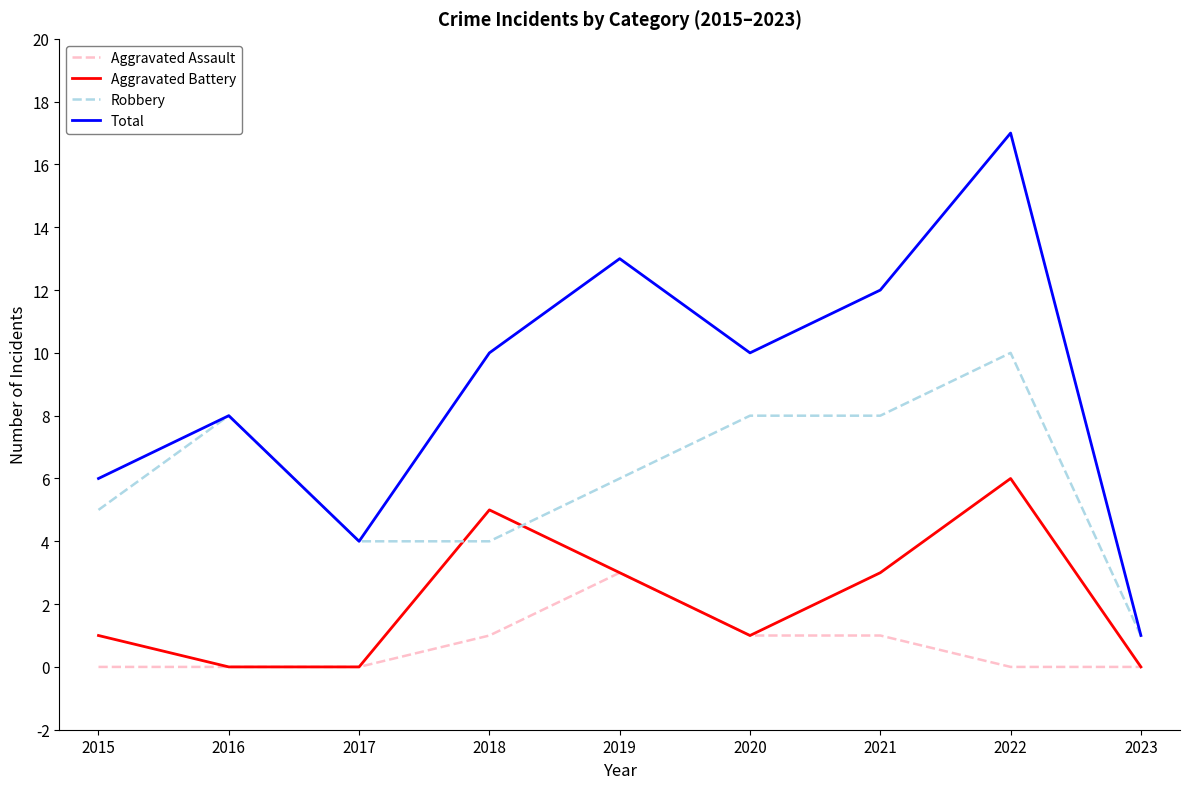

At which label does Robbery reach its minimum?

2023